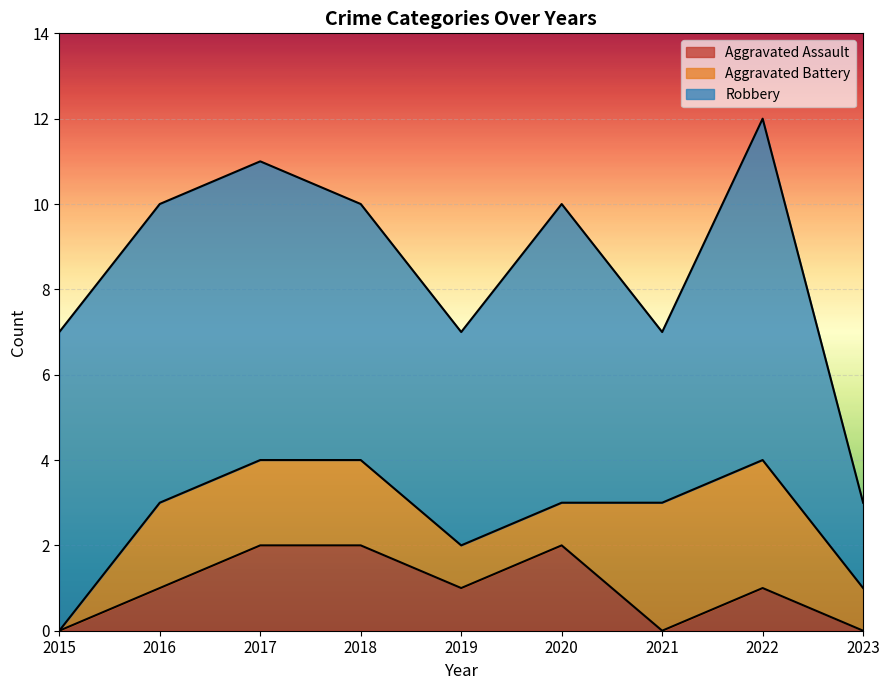

Does the chart display data point markers on the line(s)?

No